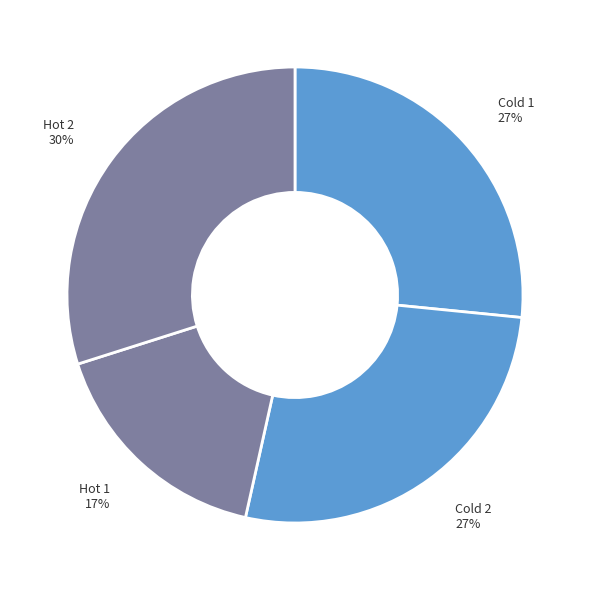

To the nearest percent, what portion does Hot 1 represent?

17%